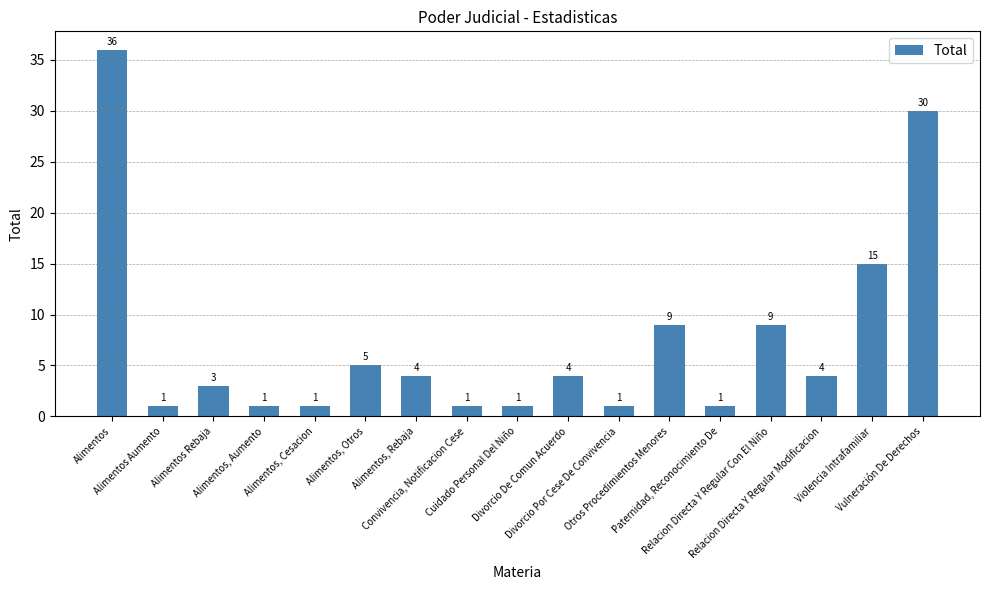

What is the value of the 3rd bar from the left?

3